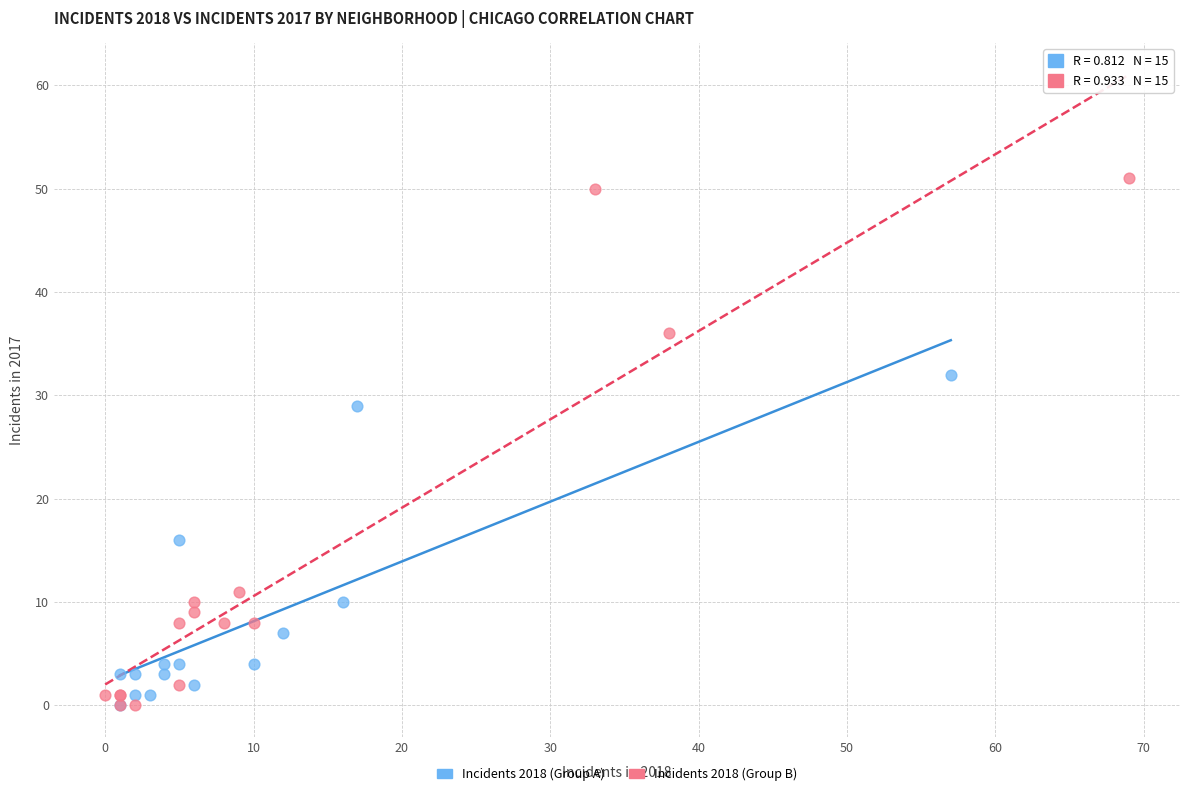

Which series has the largest Y range (max minus min)?

Incidents 2018 (Group B)